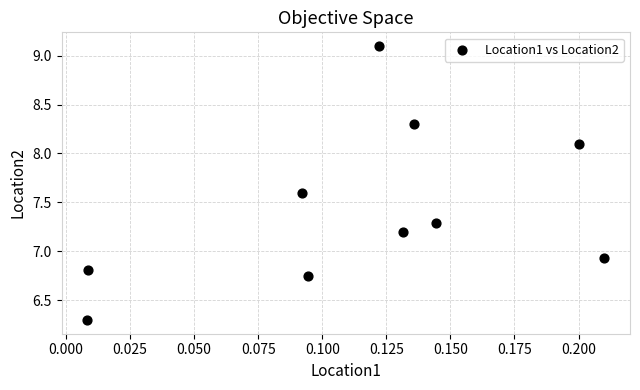

What is the average Y value?

7.4